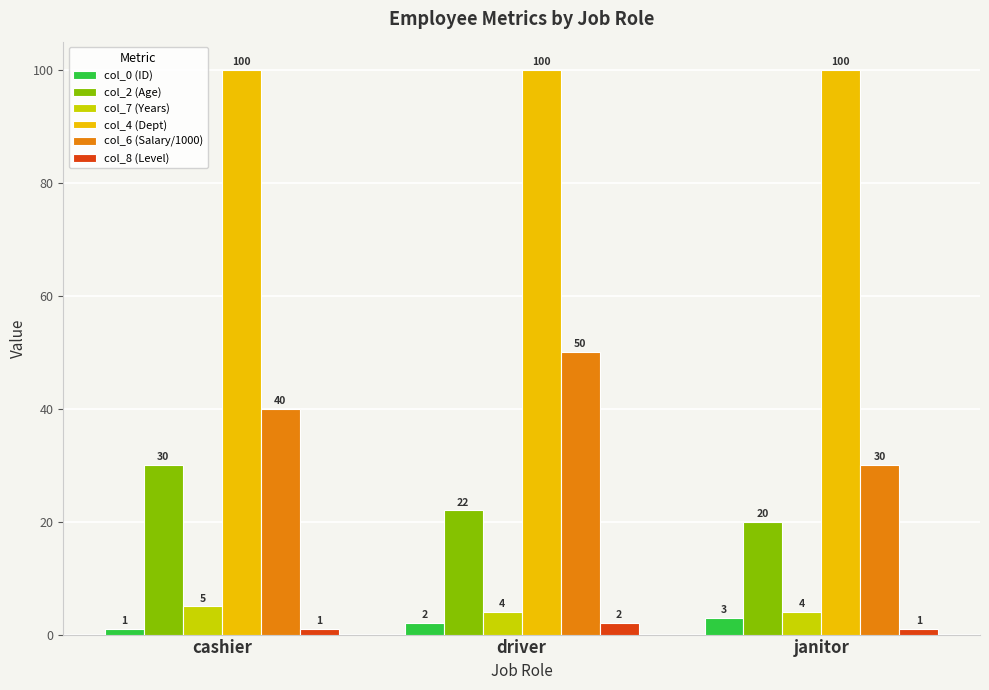

How many col_8 (Level) values are between 1 and 2?

3